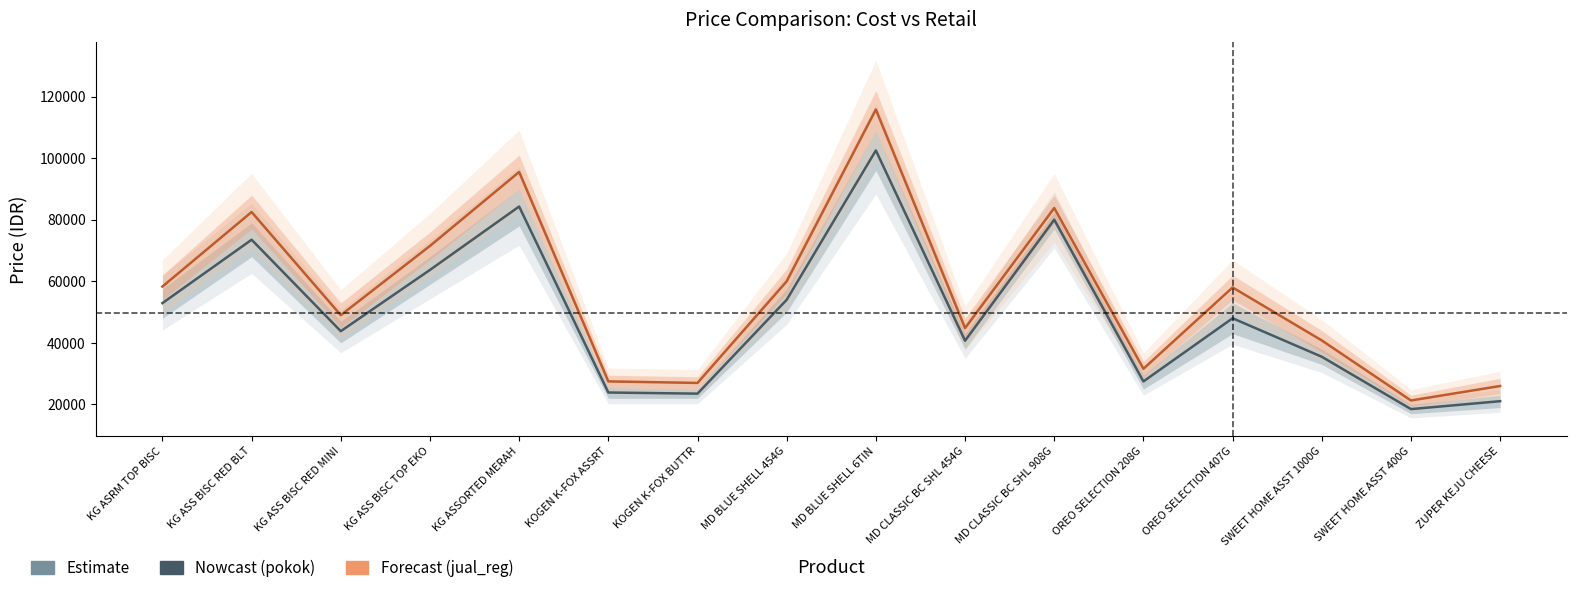

List the labels in order of pokok value, largest first.

MD BLUE SHELL 6TIN, KG ASSORTED MERAH, MD CLASSIC BC SHL 908G, KG ASS BISC RED BLT, KG ASS BISC TOP EKO, MD BLUE SHELL 454G, KG ASRM TOP BISC, OREO SELECTION 407G, KG ASS BISC RED MINI, MD CLASSIC BC SHL 454G, SWEET HOME ASST 1000G, OREO SELECTION 208G, KOGEN K-FOX ASSRT, KOGEN K-FOX BUTTR, ZUPER KEJU CHEESE, SWEET HOME ASST 400G